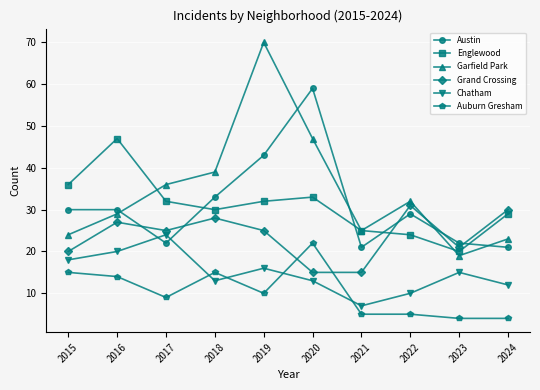

What is the value of the Auburn Gresham point at the 2nd from the left?

14